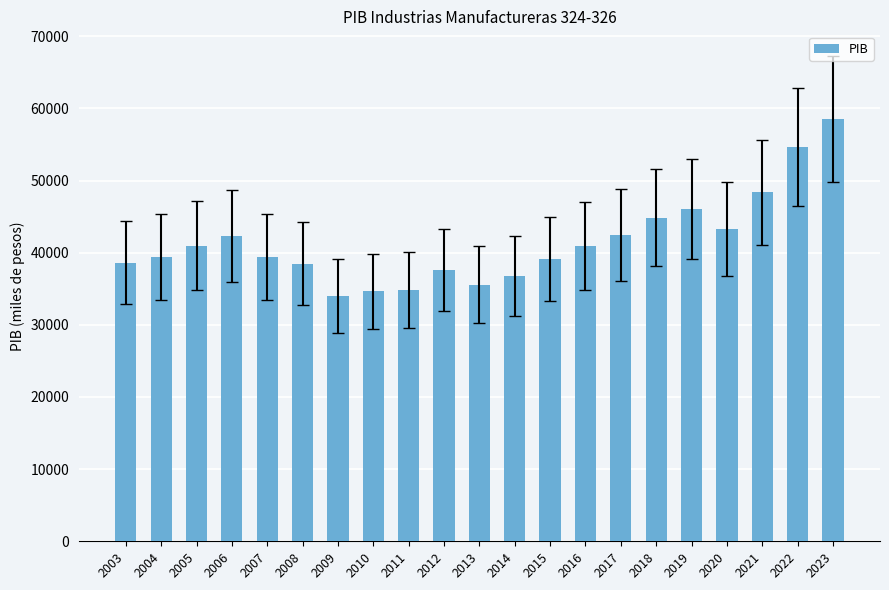

Count the number of data series in this chart.

1